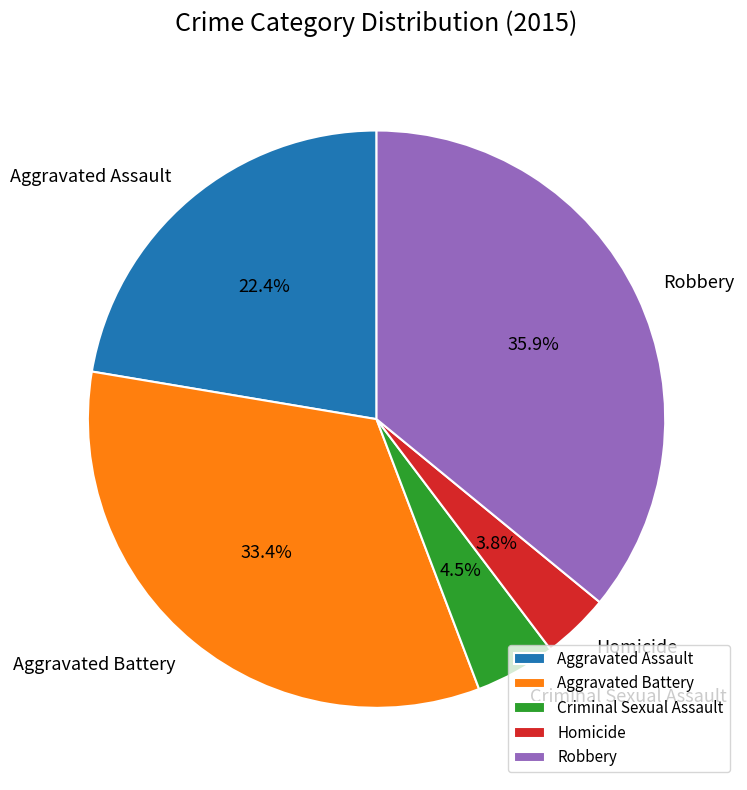

Is Robbery the majority of the pie?

No